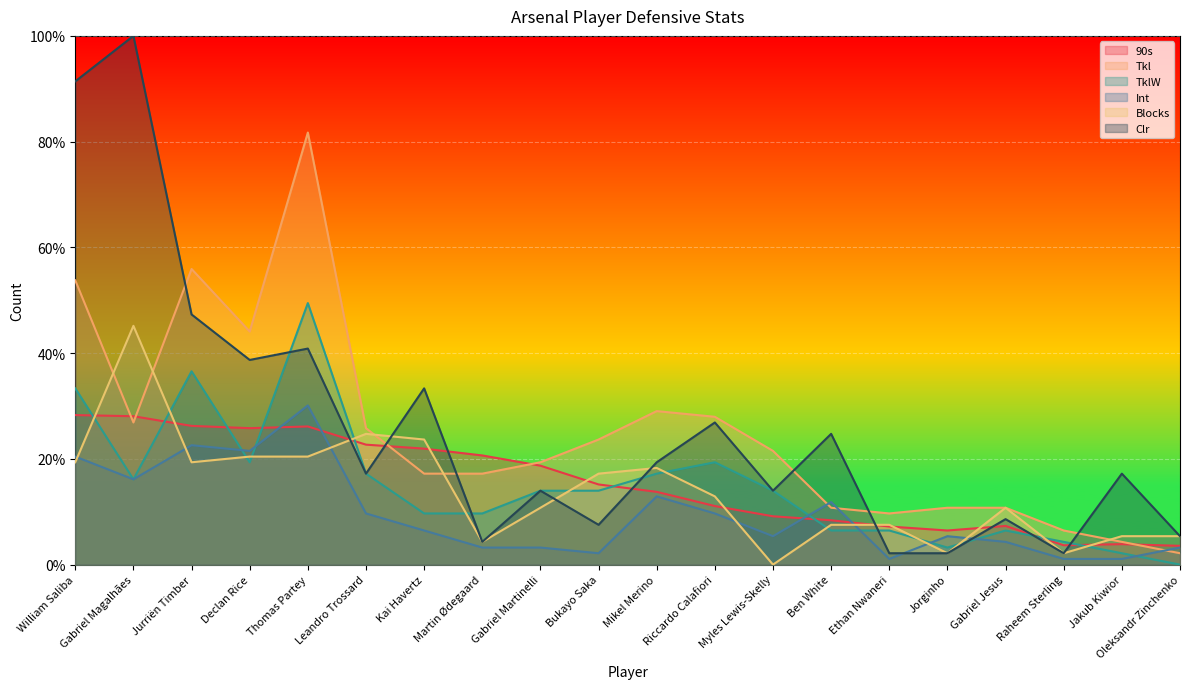

At which label does Tkl reach its peak?

Thomas Partey